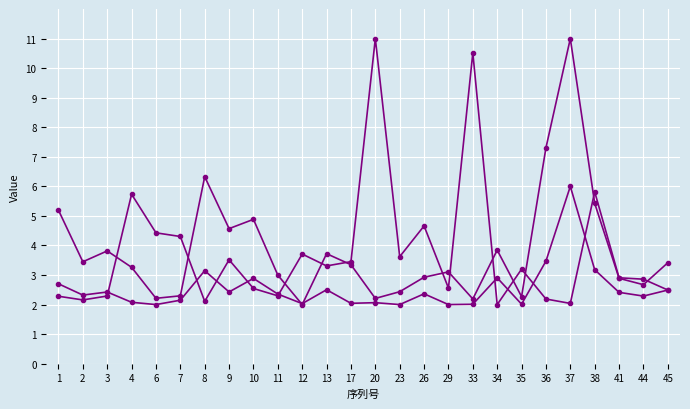

What is the spread (max minus min) of values at 20?

8.9